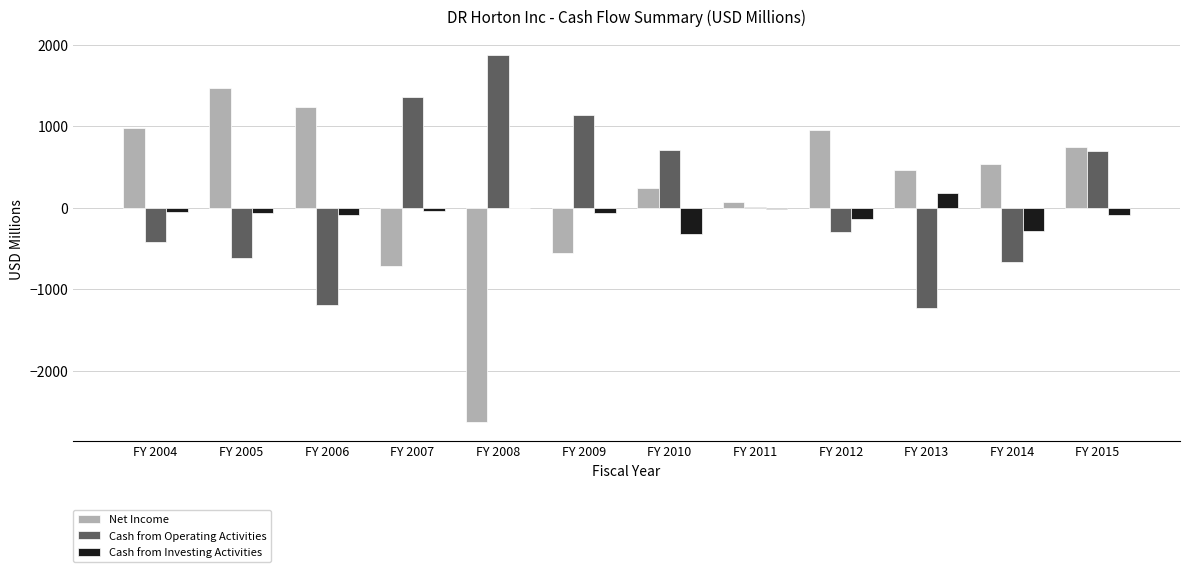

The value of Cash from Operating Activities at FY 2004 is -422.5. True or false?

True